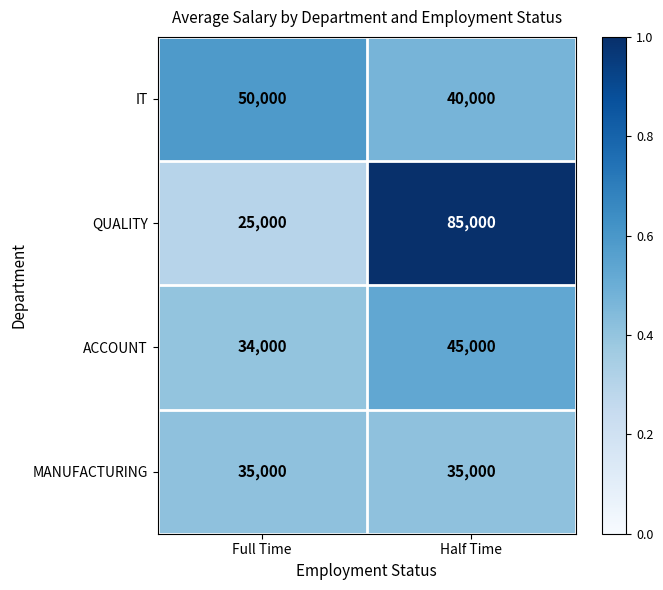

List the series in order of their peak value, lowest first.

MANUFACTURING, ACCOUNT, IT, QUALITY